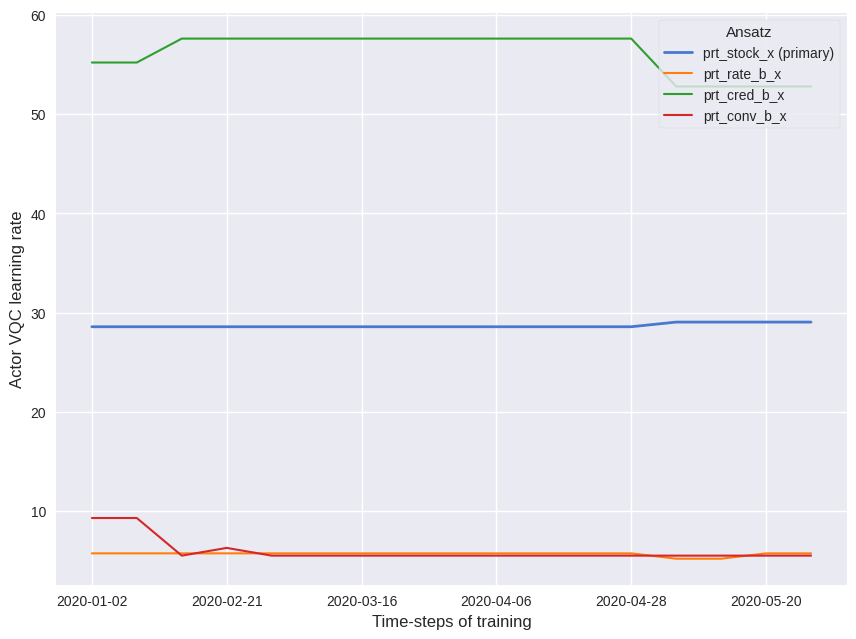

Reading left to right, what are all the values shown in this chart?

prt_stock_x (primary): 28.6	28.6	28.6	28.6	28.6	28.6	28.6	28.6	28.6	28.6	28.6	28.6	28.6	29.0	29.0	29.0	29.0
prt_rate_b_x: 5.7	5.7	5.7	5.7	5.7	5.7	5.7	5.7	5.7	5.7	5.7	5.7	5.7	5.2	5.2	5.7	5.7
prt_cred_b_x: 55.2	55.2	57.6	57.6	57.6	57.6	57.6	57.6	57.6	57.6	57.6	57.6	57.6	52.8	52.8	52.8	52.8
prt_conv_b_x: 9.3	9.3	5.5	6.3	5.5	5.5	5.5	5.5	5.5	5.5	5.5	5.5	5.5	5.5	5.5	5.5	5.5